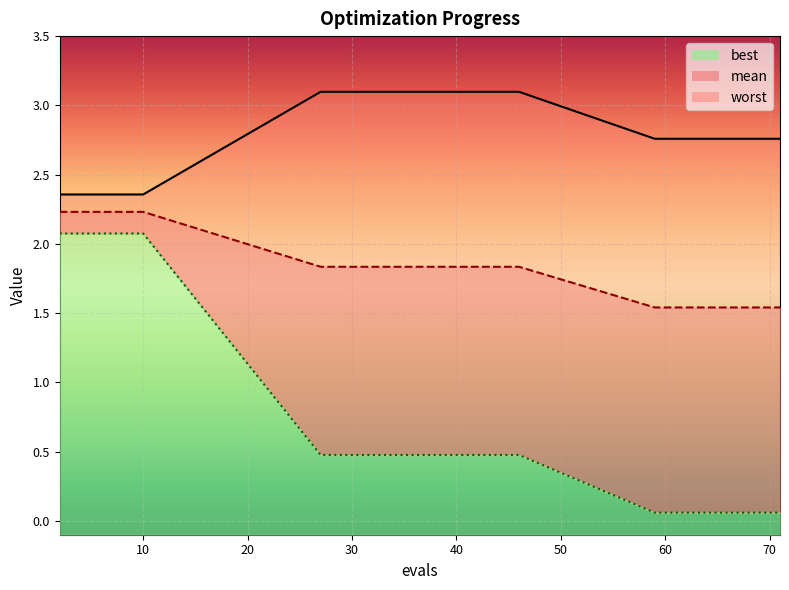

Reading left to right, what are all the values shown in this chart?

mean: 2=2.2	4=2.2	6=2.2	8=2.2	10=2.2	27=1.8	30=1.8	34=1.8	40=1.8	46=1.8	59=1.5	62=1.5	66=1.5	69=1.5	71=1.5
best: 2=2.1	4=2.1	6=2.1	8=2.1	10=2.1	27=0.5	30=0.5	34=0.5	40=0.5	46=0.5	59=0.1	62=0.1	66=0.1	69=0.1	71=0.1
worst: 2=2.4	4=2.4	6=2.4	8=2.4	10=2.4	27=3.1	30=3.1	34=3.1	40=3.1	46=3.1	59=2.8	62=2.8	66=2.8	69=2.8	71=2.8